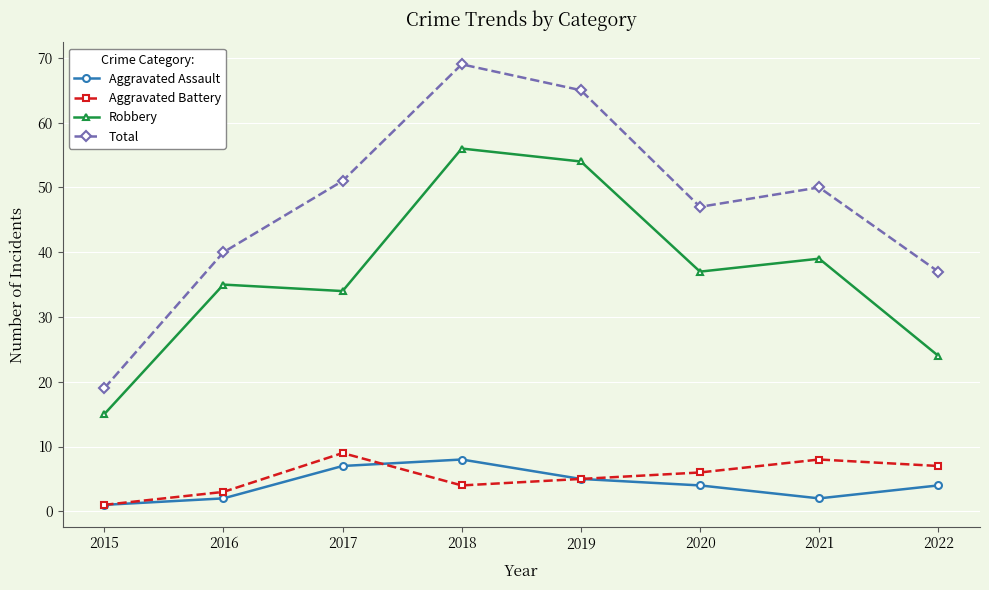

Reading right to left, extract all data points from this chart.

Aggravated Assault: 4	2	4	5	8	7	2	1
Aggravated Battery: 7	8	6	5	4	9	3	1
Robbery: 24	39	37	54	56	34	35	15
Total: 37	50	47	65	69	51	40	19